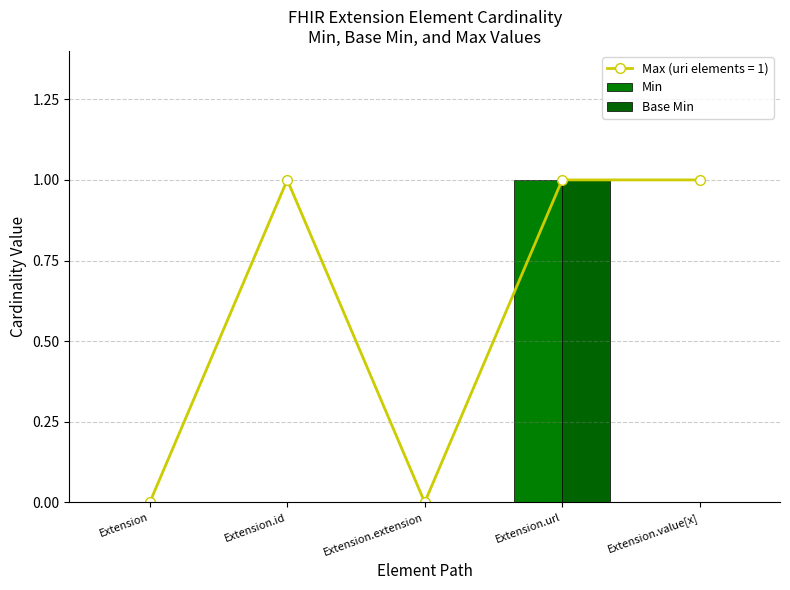

Does the chart contain stacked bars?

No